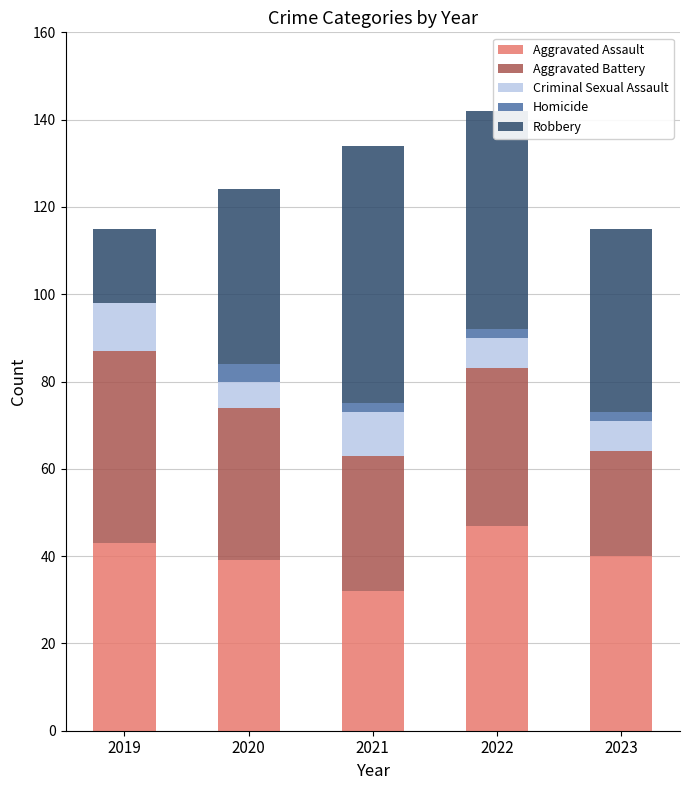

True or false: Aggravated Assault has a value of 32 at 2021.

True